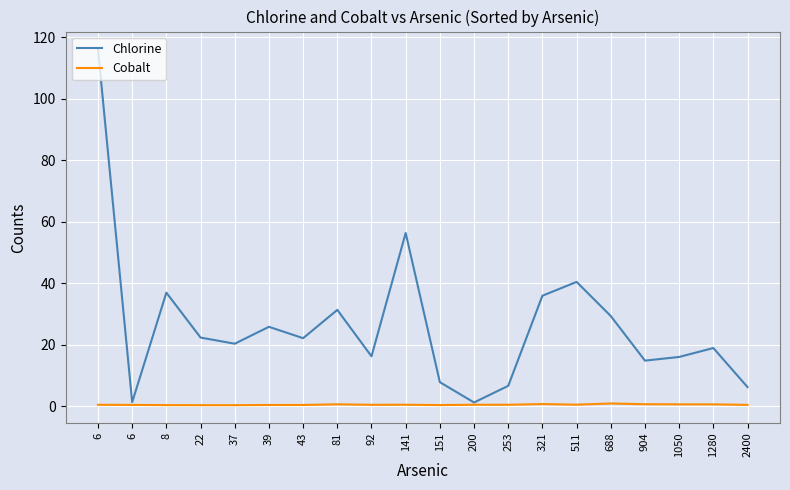

True or false: Cobalt and Chlorine cross at least once.

False